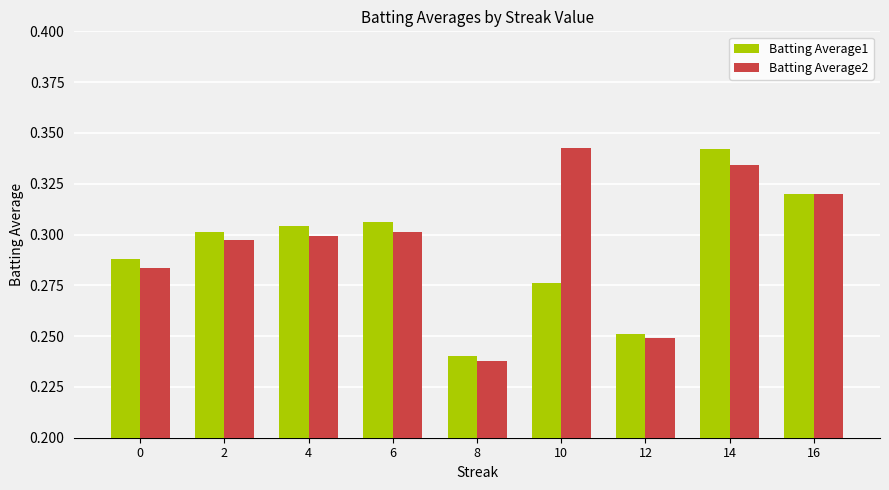

Between 10 and 12, which series saw the biggest shift?

Batting Average2